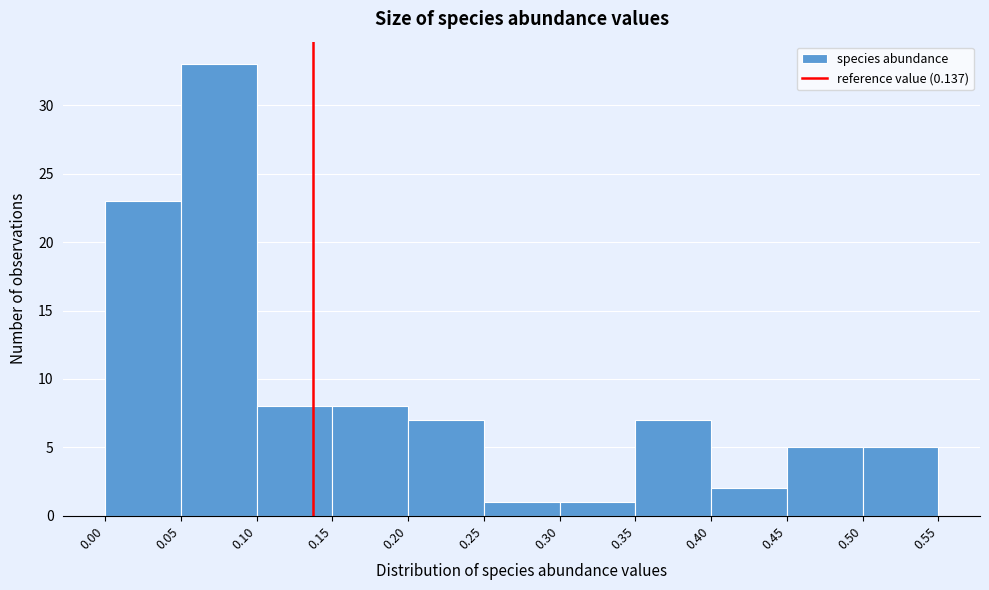

How tall is the bar that spans 0.10 to 0.15 on the x-axis? The values are not printed on the chart, so give them approximately, as read against the axis.

8